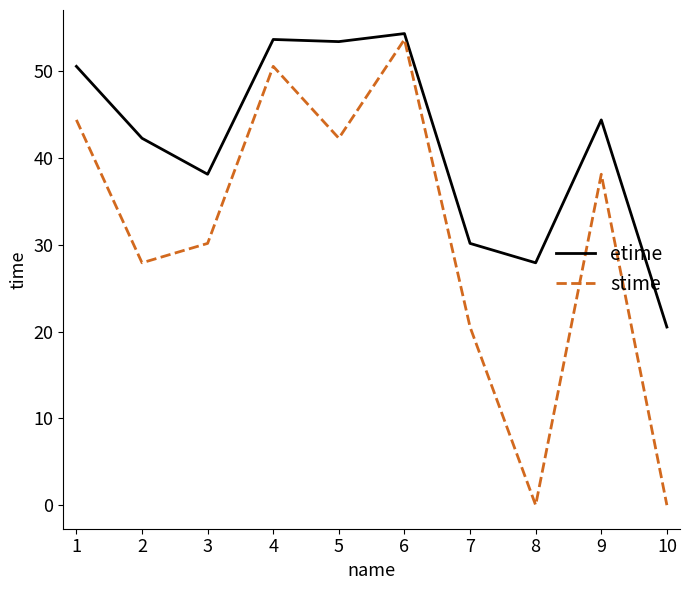

What is the minimum value for etime?

20.5